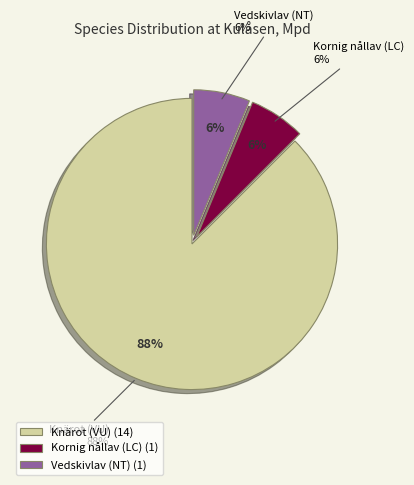

True or false: Kornig nållav (LC) accounts for 6% of the total.

True